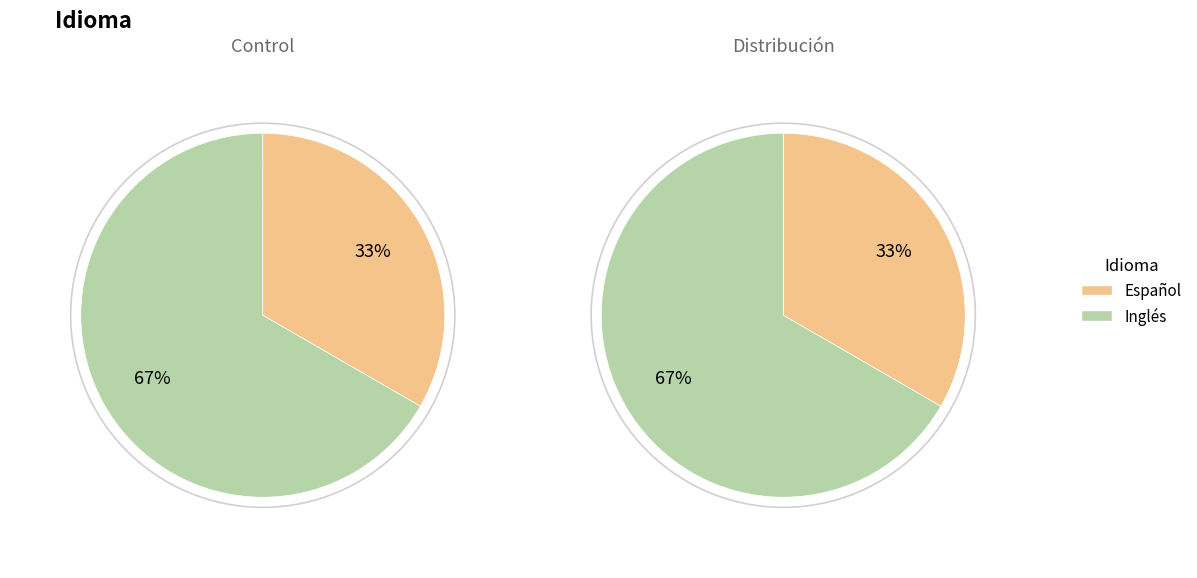

To the nearest percent, what is the combined percentage of Inglés and Español?

100%